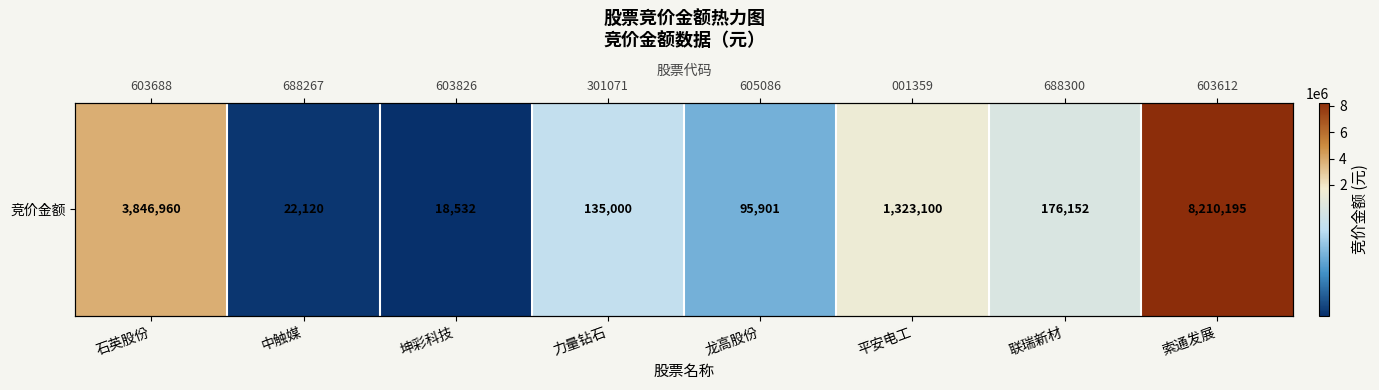

How many values exceed 176152?

3